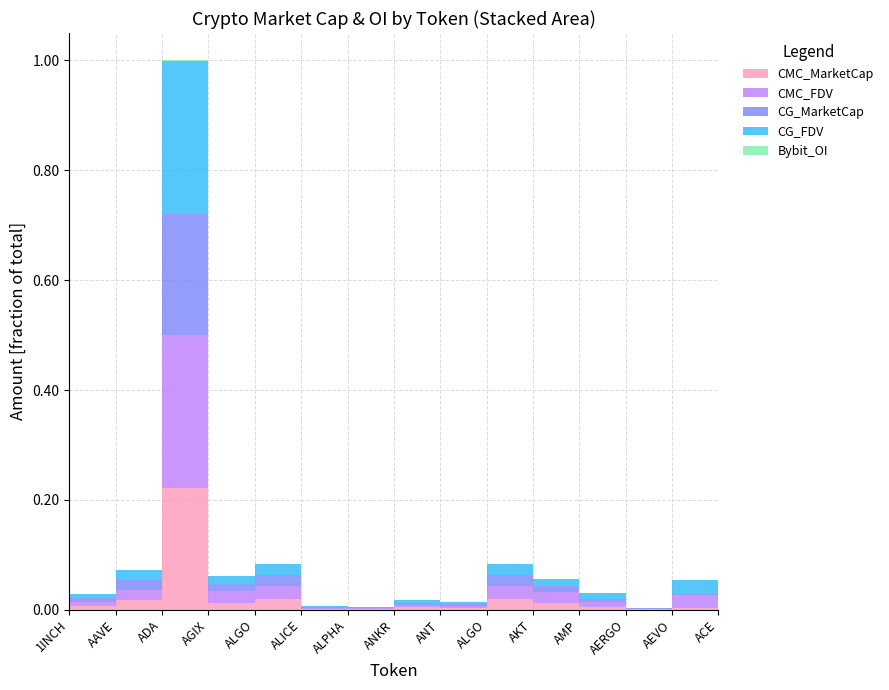

Reading right to left, transcribe all the data shown in this chart.

CMC_MarketCap: ACE=226442989.5	AEVO=270680827.2	AERGO=76099715.8	AMP=443381092.6	AKT=1217890797.1	ALGO=2005055958.7	ANT=377098243.1	ANKR=446683297.8	ALPHA=135259727.5	ALICE=124502278.4	ALGO=2005055958.7	AGIX=1328481035.0	ADA=22550244811.0	AAVE=1780833580.7	1INCH=630386579.8
CMC_FDV: ACE=1515150055.7	AEVO=2460734792.8	AERGO=85505298.7	AMP=1044140280.5	AKT=2047346665.5	ALGO=2484634029.8	ANT=377098243.1	ANKR=446683297.8	ALPHA=155470951.2	ALICE=183325236.7	ALGO=2484634029.8	AGIX=2076756229.2	ADA=28528966550.9	AAVE=1929868392.3	1INCH=825766333.2
CG_MarketCap: ACE=0.0	AEVO=268741473.0	AERGO=70441693.0	AMP=591846525.0	AKT=1214614925.0	ALGO=2002523181.0	ANT=349185236.0	ANKR=444223753.0	ALPHA=134562516.0	ALICE=161990919.0	ALGO=2002523181.0	AGIX=1330386784.0	ADA=22312594276.0	AAVE=1771339134.0	1INCH=627923252.0
CG_FDV: ACE=1512473473.0	AEVO=2443104301.0	AERGO=79147970.0	AMP=1048653040.0	AKT=1214703615.0	ALGO=2002523181.0	ANT=376568800.0	ANKR=444223753.0	ALPHA=154669559.0	ALICE=183385946.0	ALGO=2002523181.0	AGIX=1448209529.0	ADA=28486949031.0	AAVE=1919575010.0	1INCH=822539531.0
Bybit_OI: ACE=4136223.0	AEVO=16976361.0	AERGO=733943.0	AMP=0.0	AKT=0.0	ALGO=12008618.0	ANT=3190137.0	ANKR=6765023.0	ALPHA=2286753.0	ALICE=2903018.0	ALGO=12008618.0	AGIX=22750916.0	ADA=81526684.0	AAVE=22319570.0	1INCH=6390672.0